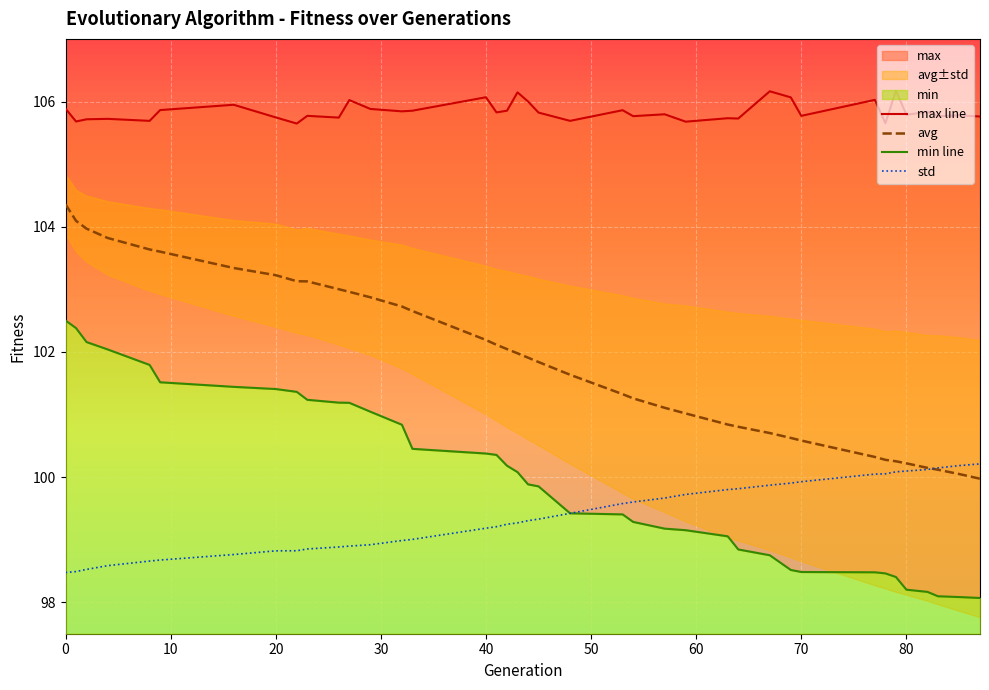

True or false: max line and min line intersect in this chart.

False